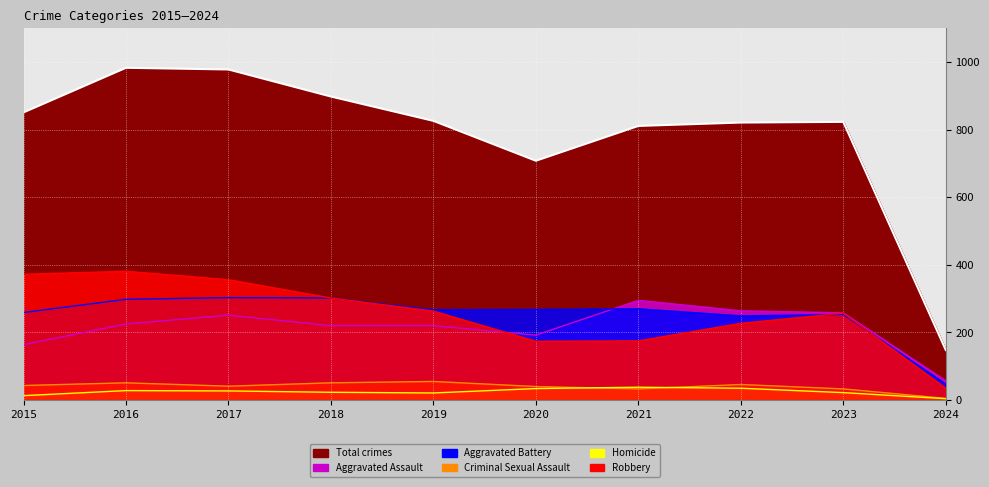

What is the average value of the Homicide series?

24